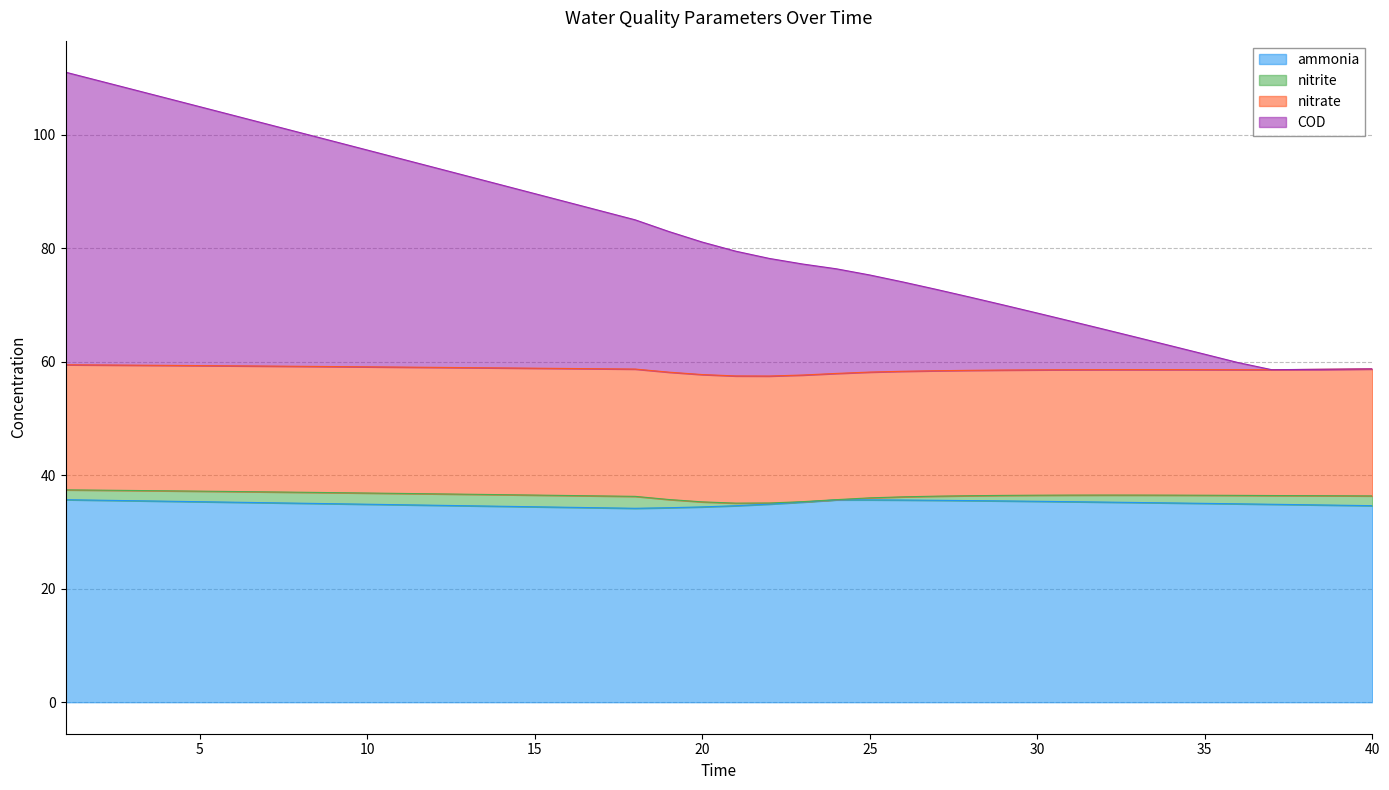

The value of ammonia at 8 is 45.7. True or false?

False